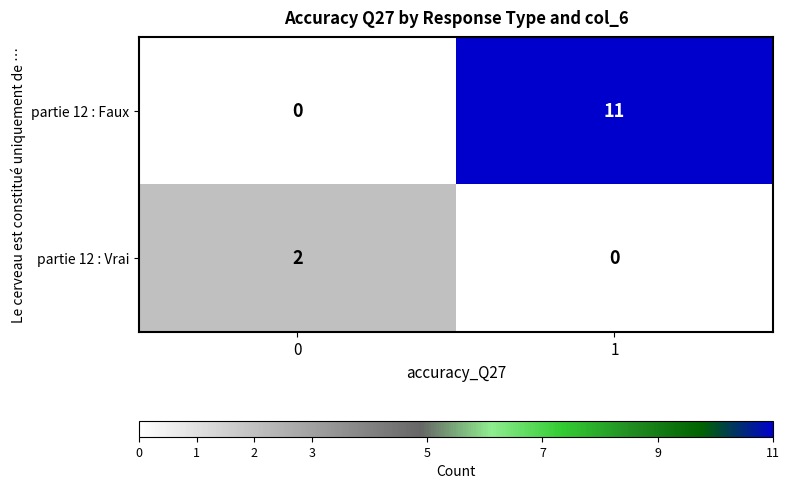

At 0, list the series in order from smallest to largest.

partie 12 : Faux, partie 12 : Vrai